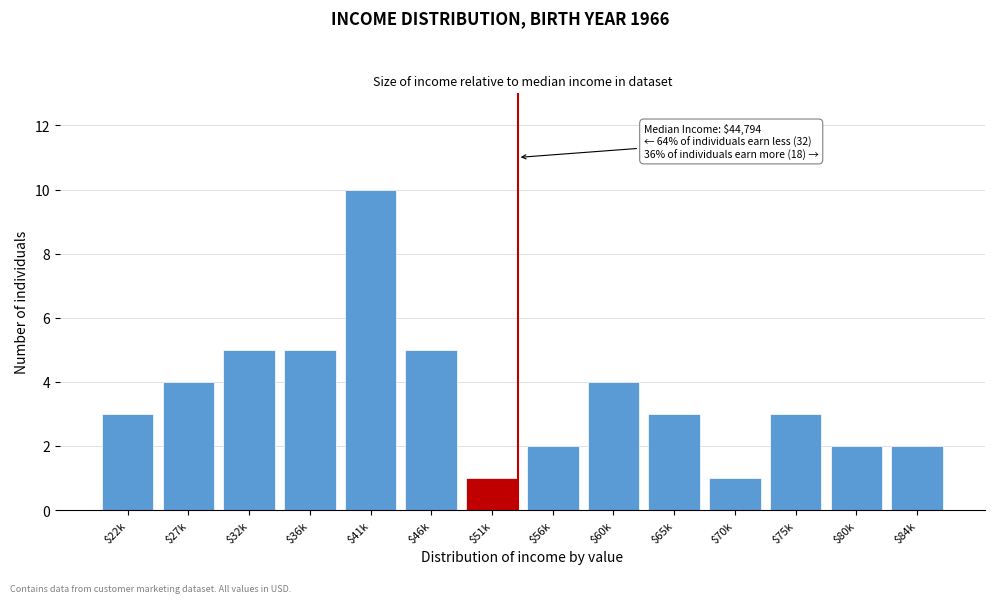

Reading left to right, transcribe all the data shown in this chart.

3	4	5	5	10	5	1	2	4	3	1	3	2	2